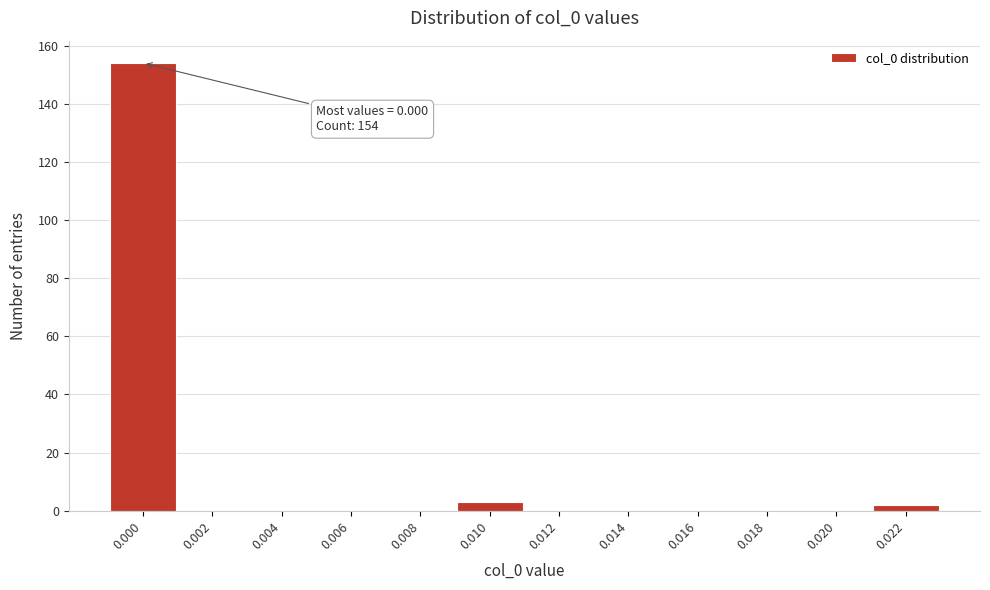

Reading left to right, transcribe all the data shown in this chart.

0.000=154	0.002=0	0.004=0	0.006=0	0.008=0	0.010=3	0.012=0	0.014=0	0.016=0	0.018=0	0.020=0	0.022=2